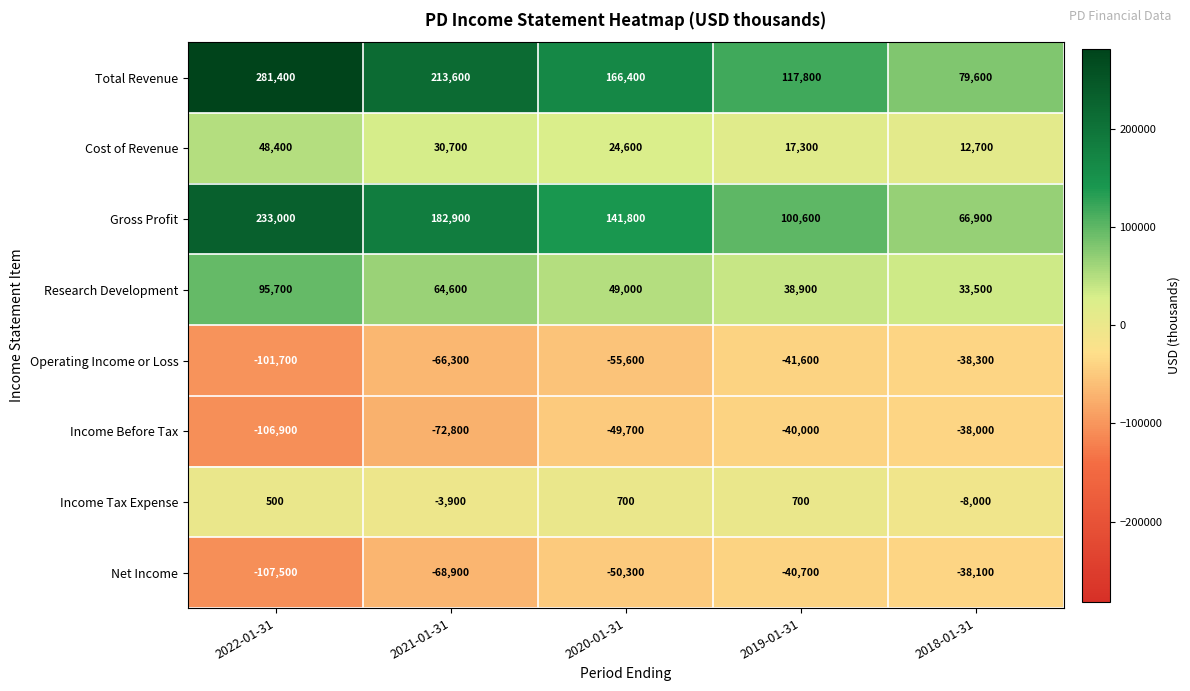

What is the sum of the Cost of Revenue values at 2018-01-31 and 2022-01-31?

61100